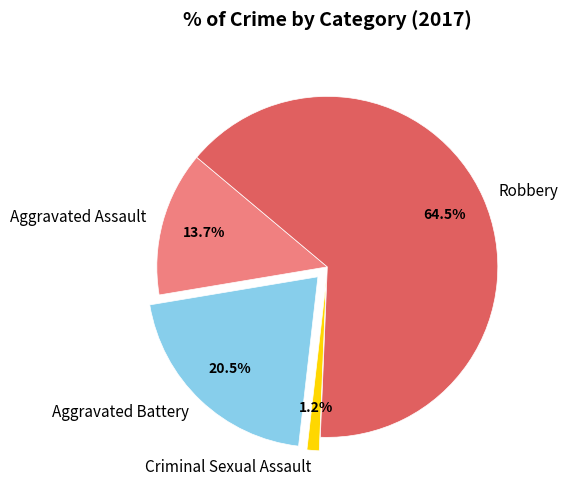

Count the number of slices in the pie.

4